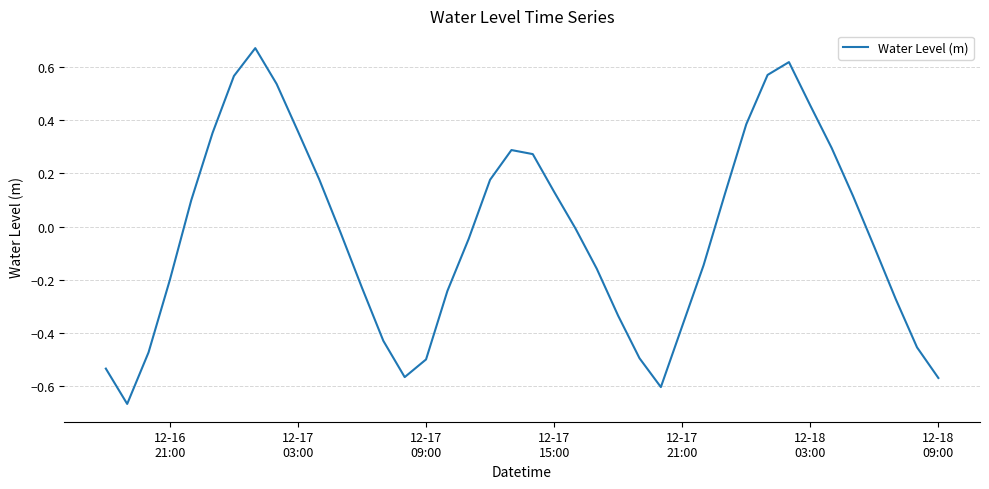

Does the chart display data point markers on the line(s)?

No